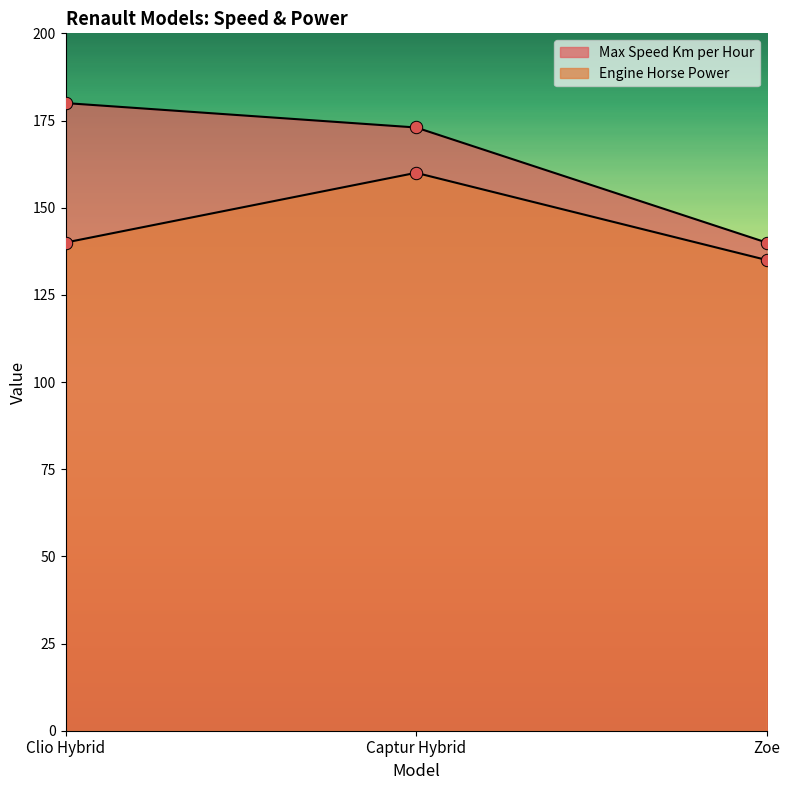

What is the total value across all series at Captur Hybrid?

333